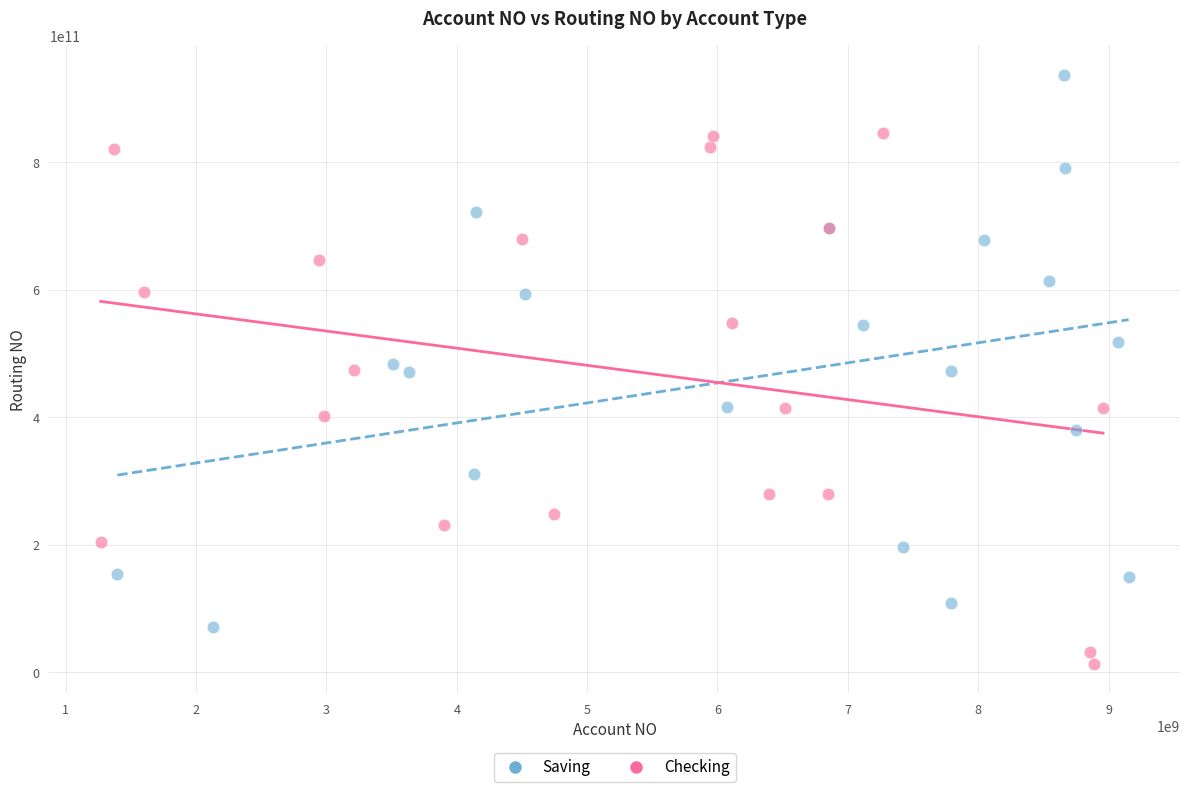

Which series has the largest Y range (max minus min)?

Saving